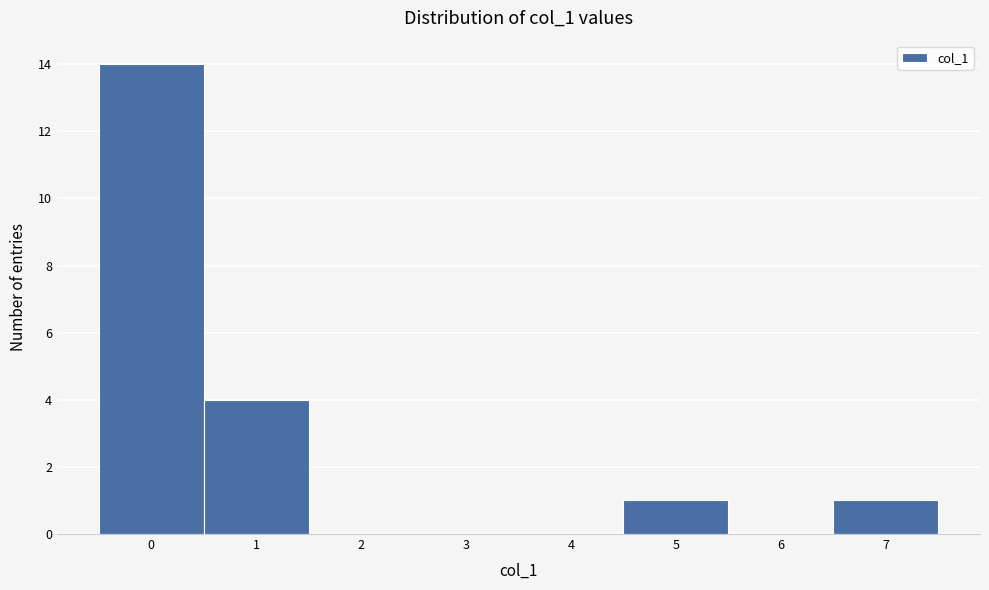

Reading left to right, list every bar in this chart as the range it spans on the x-axis followed by its height. The values are not printed on the chart, so give them approximately, as read against the axis.

-0.5 to 0.5: 14
0.5 to 1.5: 4
1.5 to 2.5: 0
2.5 to 3.5: 0
3.5 to 4.5: 0
4.5 to 5.5: 1
5.5 to 6.5: 0
6.5 to 7.5: 1